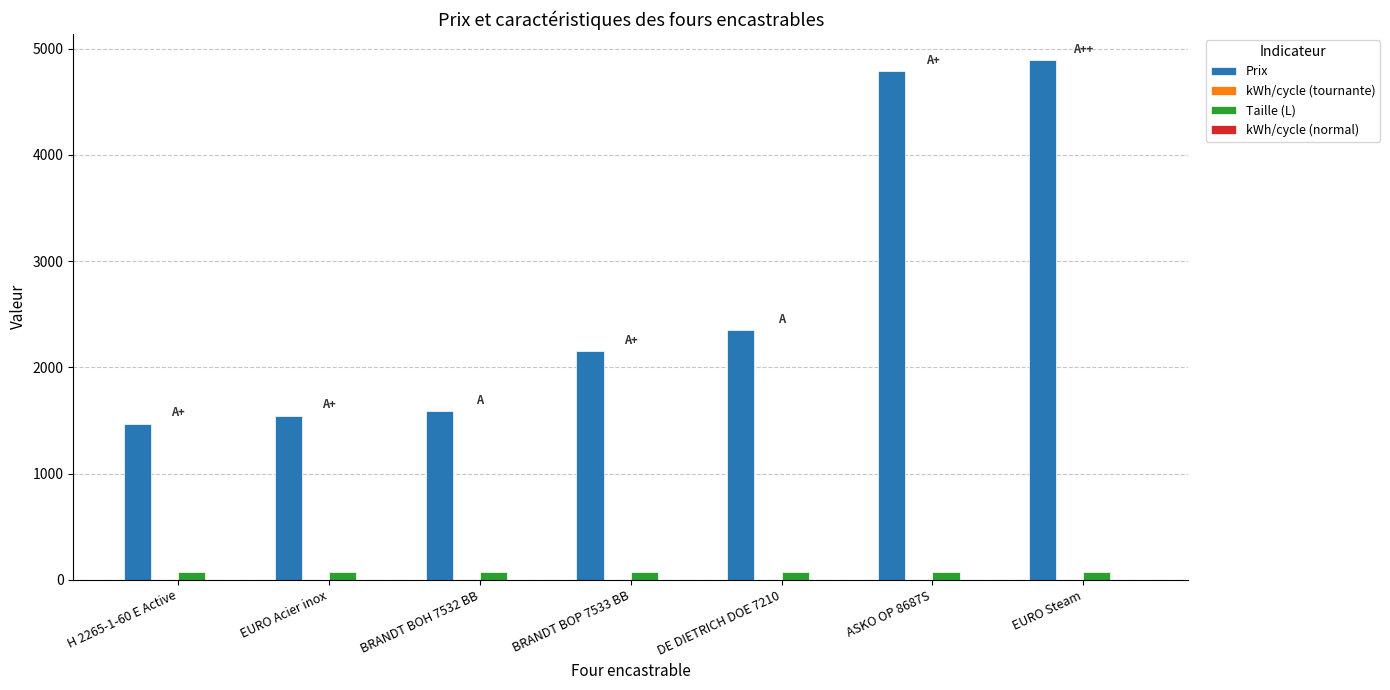

Which series has the largest total across all categories?

Prix